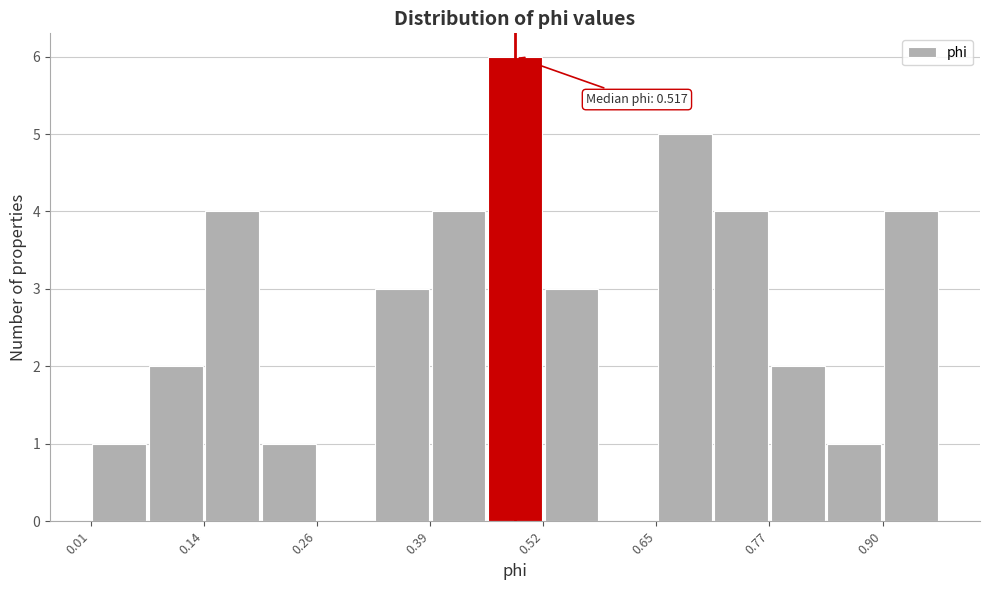

Read against the x-axis, roughly where is the centre of the tallest bar?

0.48